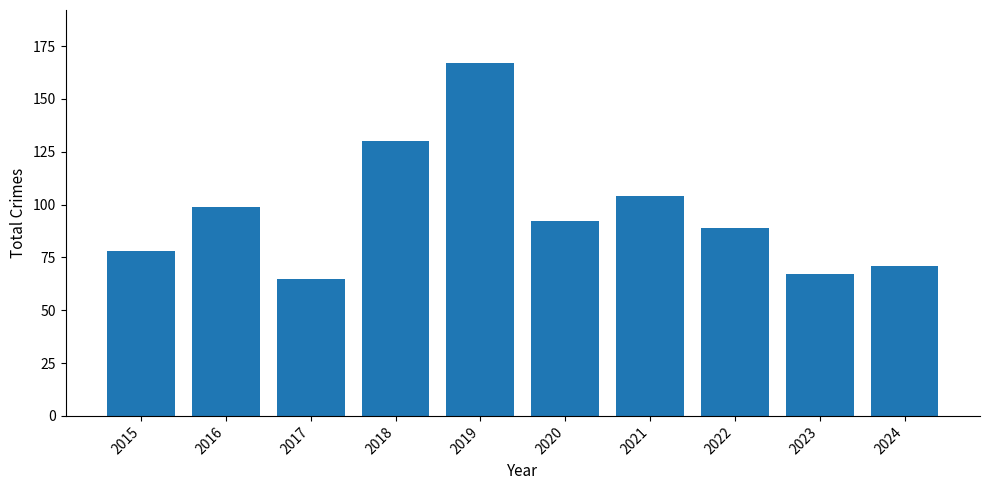

What is the value of the 2nd bar from the left?

99